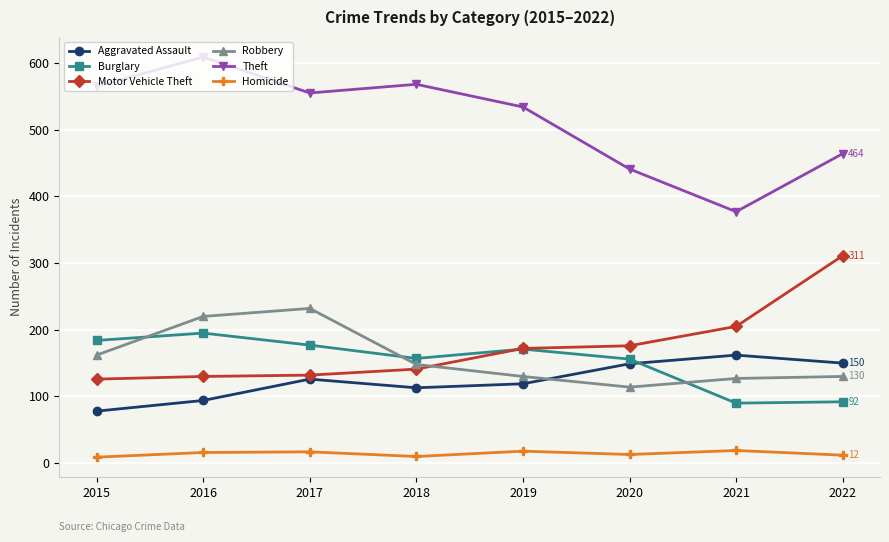

Rank the series by their maximum value, from lowest to highest.

Homicide, Aggravated Assault, Burglary, Robbery, Motor Vehicle Theft, Theft